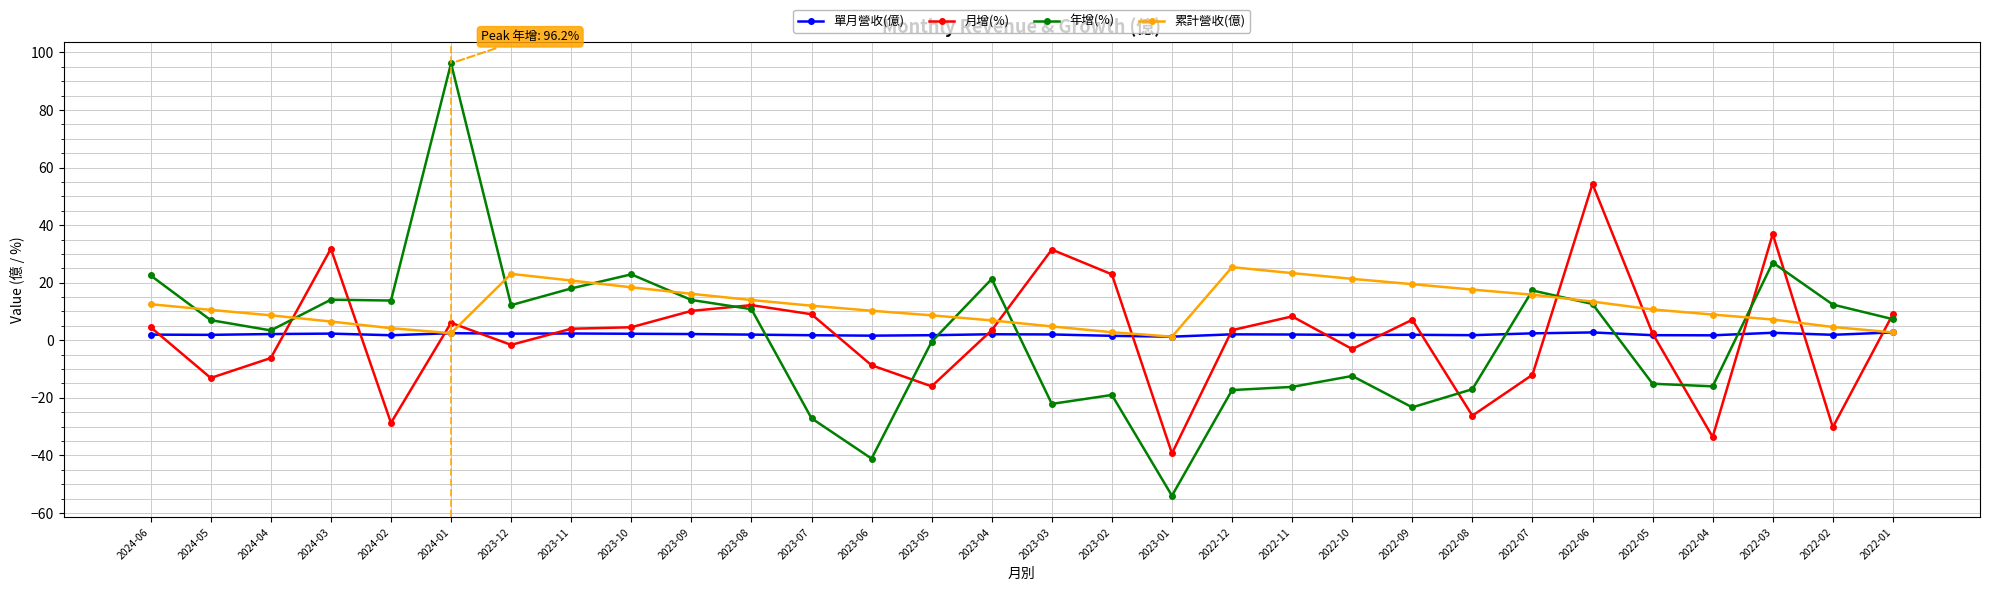

Which series has the widest spread of values?

年增(%)